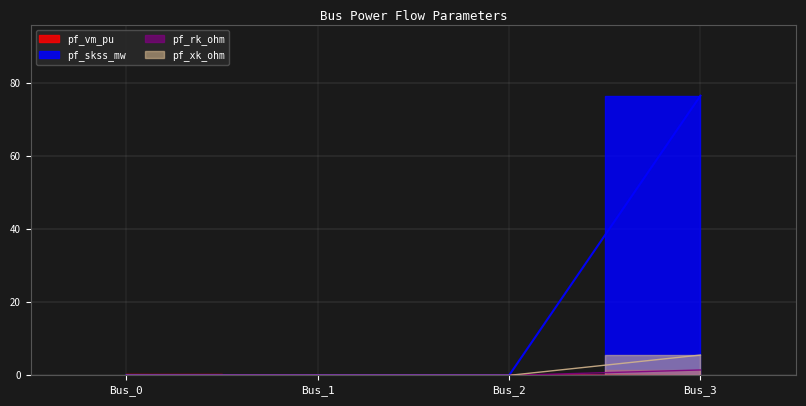

True or false: pf_rk_ohm and pf_skss_mw cross at least once.

False